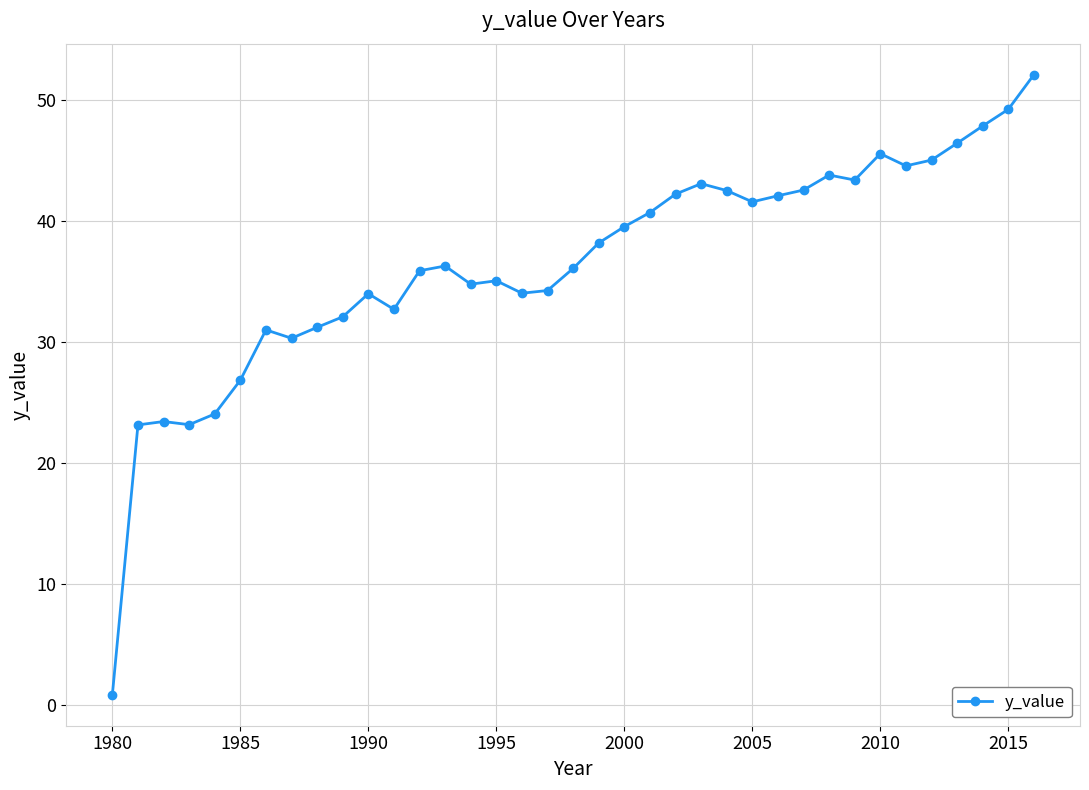

What is the difference between the maximum and minimum values?

51.3